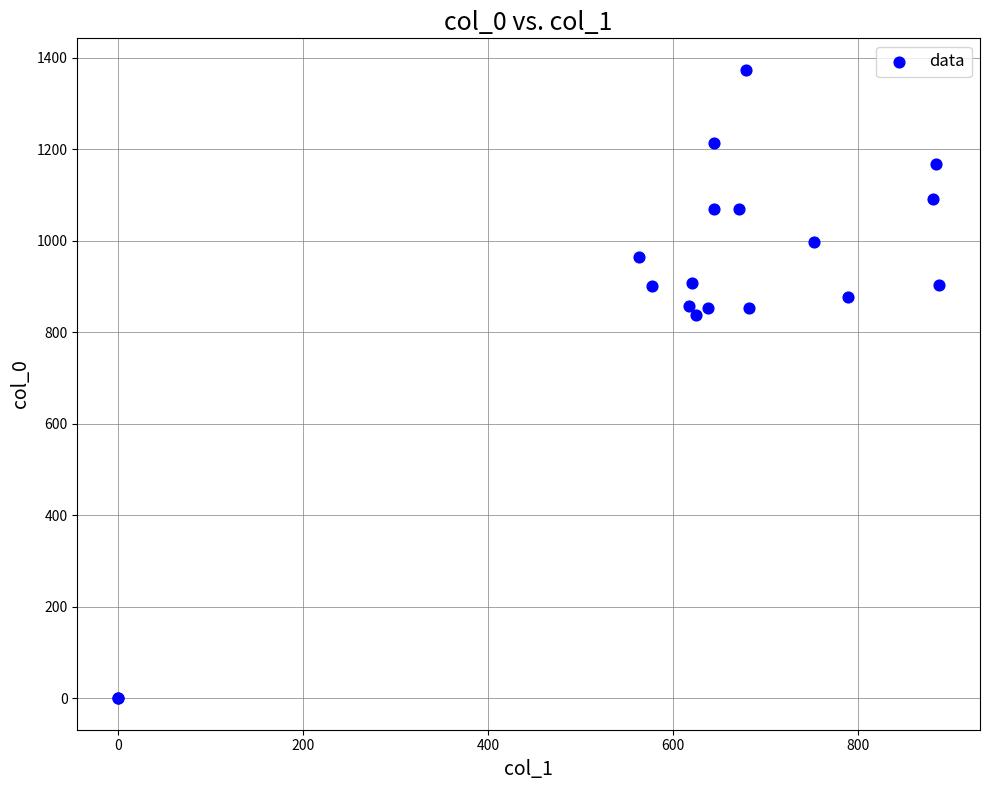

What Y value in the scatter plot is closest to 686?

836.7